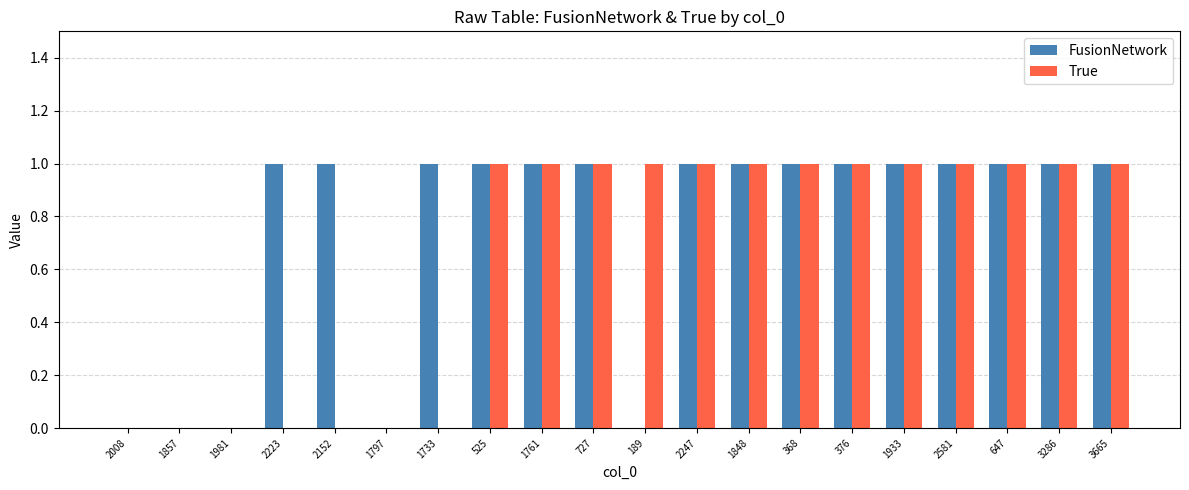

Is it true that True equals 0 at 1797?

True